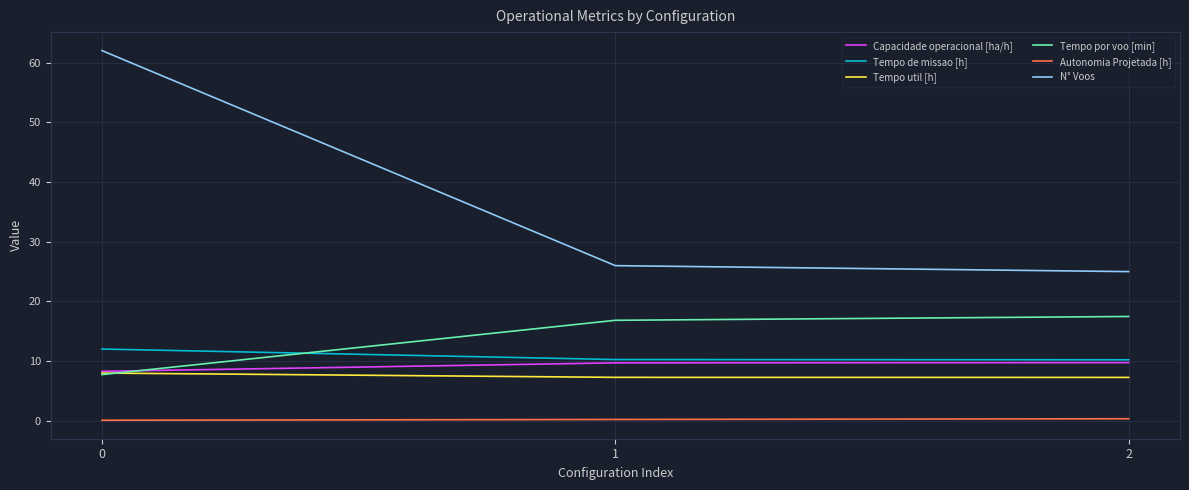

Is it true that Tempo por voo [min] equals 2.0 at 0?

False